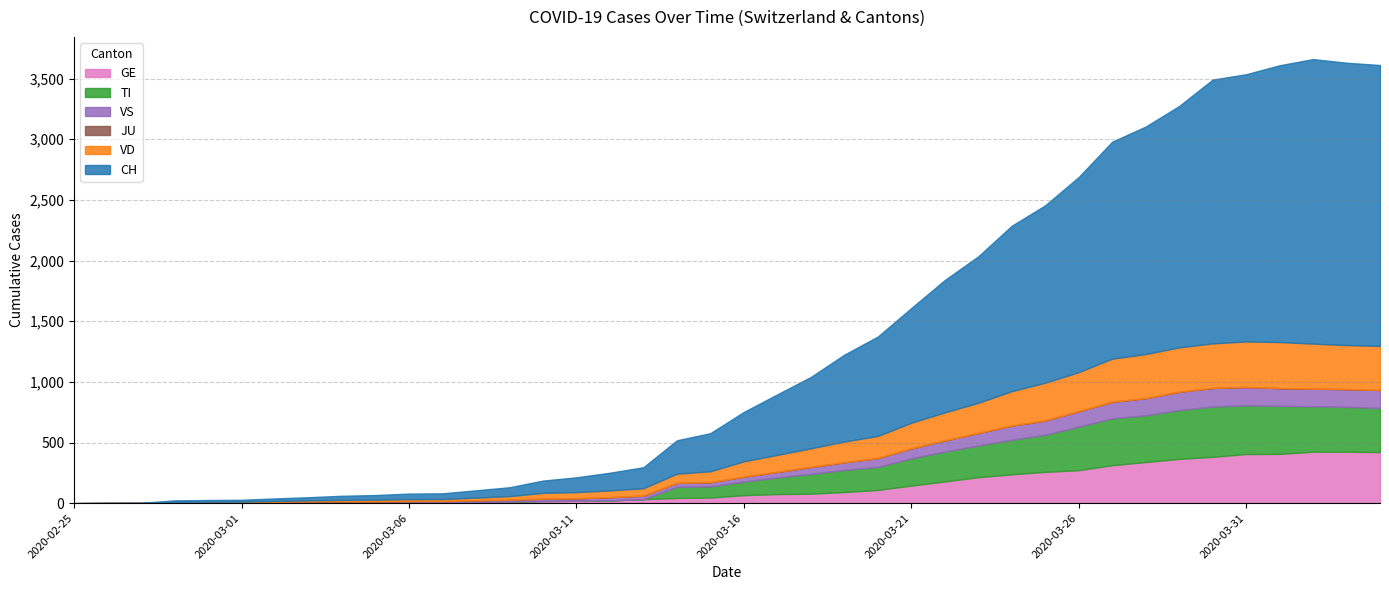

Which category has the lowest value in the CH series?

2020-02-25